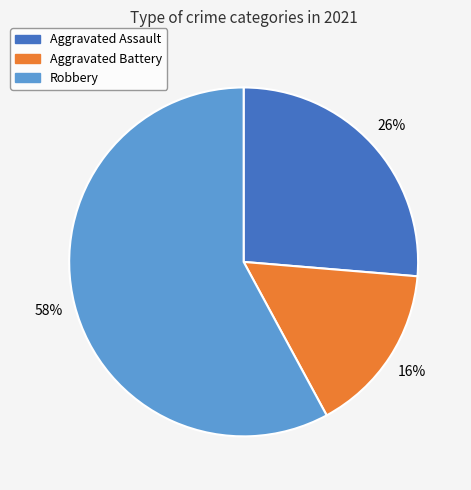

Does any single category account for the majority?

Yes